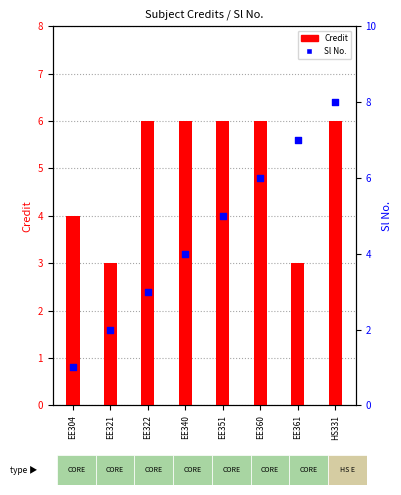

Is the value of Sl No. at EE361 greater than the value of Credit at HS331?

Yes